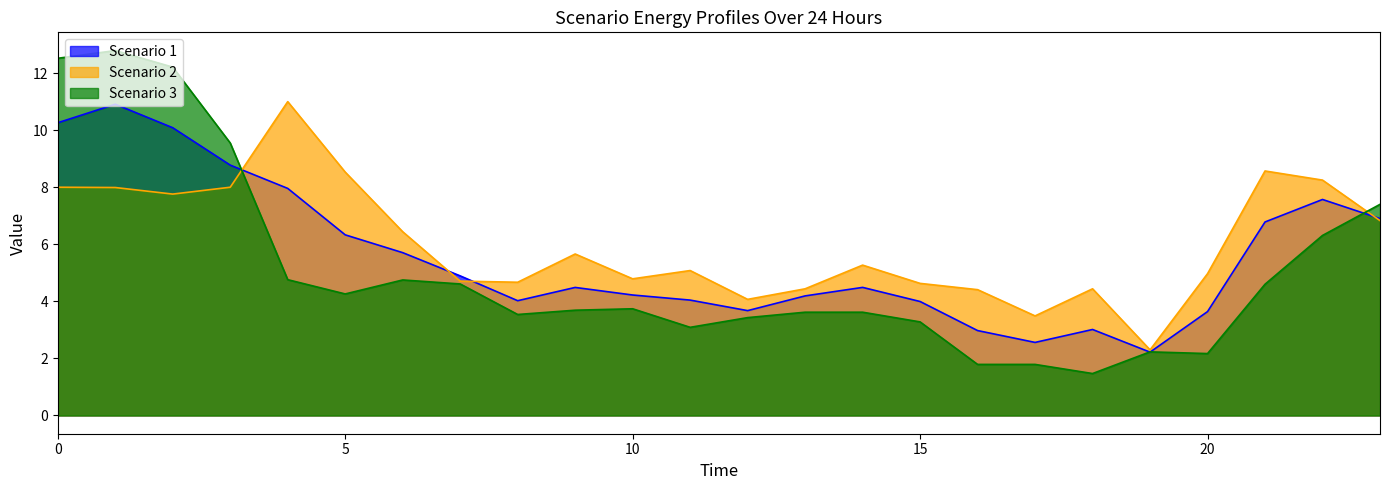

Is the value of Scenario 1 at 16 greater than the value of Scenario 3 at 5?

No